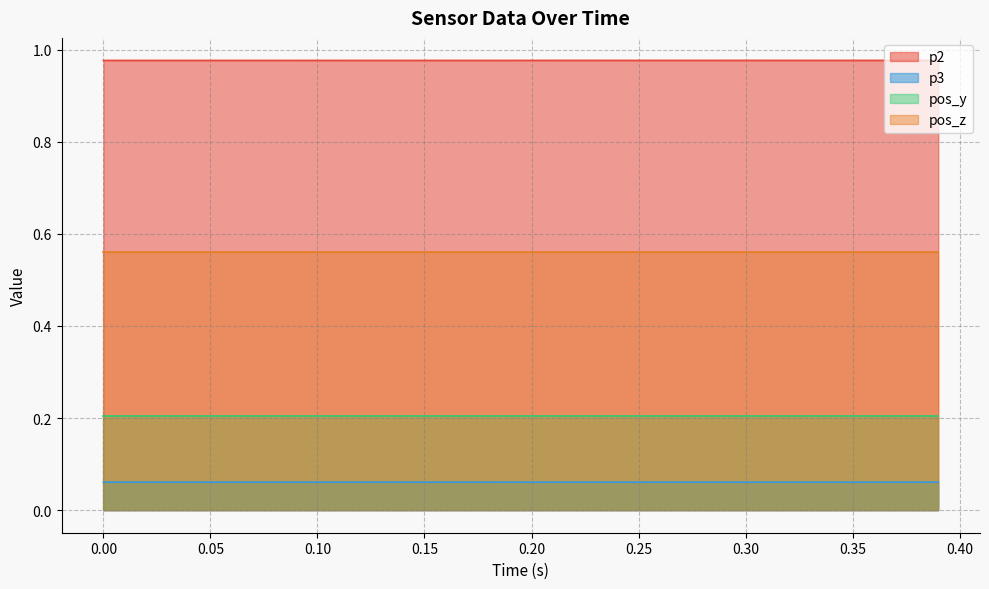

List the series in order of their peak value, lowest first.

p3, pos_y, pos_z, p2